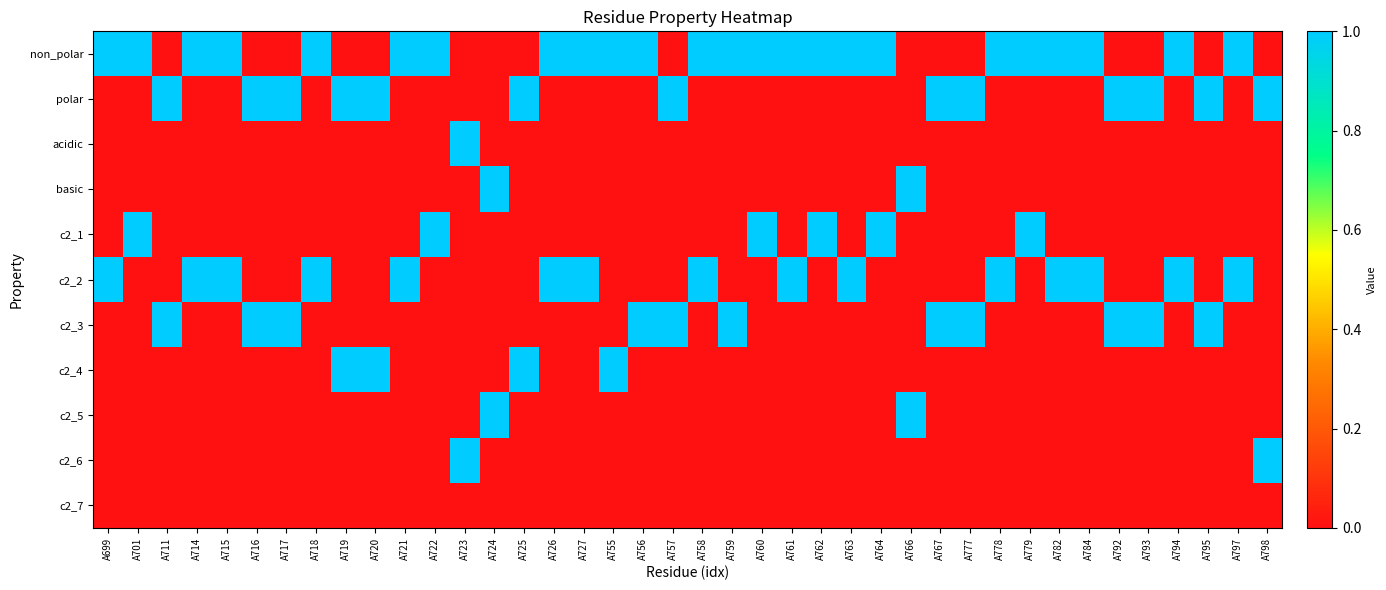

Reading right to left, what are all the values shown in this chart?

non_polar: A798=0	A797=1	A795=0	A794=1	A793=0	A792=0	A784=1	A782=1	A779=1	A778=1	A777=0	A767=0	A766=0	A764=1	A763=1	A762=1	A761=1	A760=1	A759=1	A758=1	A757=0	A756=1	A755=1	A727=1	A726=1	A725=0	A724=0	A723=0	A722=1	A721=1	A720=0	A719=0	A718=1	A717=0	A716=0	A715=1	A714=1	A711=0	A701=1	A699=1
polar: A798=1	A797=0	A795=1	A794=0	A793=1	A792=1	A784=0	A782=0	A779=0	A778=0	A777=1	A767=1	A766=0	A764=0	A763=0	A762=0	A761=0	A760=0	A759=0	A758=0	A757=1	A756=0	A755=0	A727=0	A726=0	A725=1	A724=0	A723=0	A722=0	A721=0	A720=1	A719=1	A718=0	A717=1	A716=1	A715=0	A714=0	A711=1	A701=0	A699=0
acidic: A798=0	A797=0	A795=0	A794=0	A793=0	A792=0	A784=0	A782=0	A779=0	A778=0	A777=0	A767=0	A766=0	A764=0	A763=0	A762=0	A761=0	A760=0	A759=0	A758=0	A757=0	A756=0	A755=0	A727=0	A726=0	A725=0	A724=0	A723=1	A722=0	A721=0	A720=0	A719=0	A718=0	A717=0	A716=0	A715=0	A714=0	A711=0	A701=0	A699=0
basic: A798=0	A797=0	A795=0	A794=0	A793=0	A792=0	A784=0	A782=0	A779=0	A778=0	A777=0	A767=0	A766=1	A764=0	A763=0	A762=0	A761=0	A760=0	A759=0	A758=0	A757=0	A756=0	A755=0	A727=0	A726=0	A725=0	A724=1	A723=0	A722=0	A721=0	A720=0	A719=0	A718=0	A717=0	A716=0	A715=0	A714=0	A711=0	A701=0	A699=0
c2_1: A798=0	A797=0	A795=0	A794=0	A793=0	A792=0	A784=0	A782=0	A779=1	A778=0	A777=0	A767=0	A766=0	A764=1	A763=0	A762=1	A761=0	A760=1	A759=0	A758=0	A757=0	A756=0	A755=0	A727=0	A726=0	A725=0	A724=0	A723=0	A722=1	A721=0	A720=0	A719=0	A718=0	A717=0	A716=0	A715=0	A714=0	A711=0	A701=1	A699=0
c2_2: A798=0	A797=1	A795=0	A794=1	A793=0	A792=0	A784=1	A782=1	A779=0	A778=1	A777=0	A767=0	A766=0	A764=0	A763=1	A762=0	A761=1	A760=0	A759=0	A758=1	A757=0	A756=0	A755=0	A727=1	A726=1	A725=0	A724=0	A723=0	A722=0	A721=1	A720=0	A719=0	A718=1	A717=0	A716=0	A715=1	A714=1	A711=0	A701=0	A699=1
c2_3: A798=0	A797=0	A795=1	A794=0	A793=1	A792=1	A784=0	A782=0	A779=0	A778=0	A777=1	A767=1	A766=0	A764=0	A763=0	A762=0	A761=0	A760=0	A759=1	A758=0	A757=1	A756=1	A755=0	A727=0	A726=0	A725=0	A724=0	A723=0	A722=0	A721=0	A720=0	A719=0	A718=0	A717=1	A716=1	A715=0	A714=0	A711=1	A701=0	A699=0
c2_4: A798=0	A797=0	A795=0	A794=0	A793=0	A792=0	A784=0	A782=0	A779=0	A778=0	A777=0	A767=0	A766=0	A764=0	A763=0	A762=0	A761=0	A760=0	A759=0	A758=0	A757=0	A756=0	A755=1	A727=0	A726=0	A725=1	A724=0	A723=0	A722=0	A721=0	A720=1	A719=1	A718=0	A717=0	A716=0	A715=0	A714=0	A711=0	A701=0	A699=0
c2_5: A798=0	A797=0	A795=0	A794=0	A793=0	A792=0	A784=0	A782=0	A779=0	A778=0	A777=0	A767=0	A766=1	A764=0	A763=0	A762=0	A761=0	A760=0	A759=0	A758=0	A757=0	A756=0	A755=0	A727=0	A726=0	A725=0	A724=1	A723=0	A722=0	A721=0	A720=0	A719=0	A718=0	A717=0	A716=0	A715=0	A714=0	A711=0	A701=0	A699=0
c2_6: A798=1	A797=0	A795=0	A794=0	A793=0	A792=0	A784=0	A782=0	A779=0	A778=0	A777=0	A767=0	A766=0	A764=0	A763=0	A762=0	A761=0	A760=0	A759=0	A758=0	A757=0	A756=0	A755=0	A727=0	A726=0	A725=0	A724=0	A723=1	A722=0	A721=0	A720=0	A719=0	A718=0	A717=0	A716=0	A715=0	A714=0	A711=0	A701=0	A699=0
c2_7: A798=0	A797=0	A795=0	A794=0	A793=0	A792=0	A784=0	A782=0	A779=0	A778=0	A777=0	A767=0	A766=0	A764=0	A763=0	A762=0	A761=0	A760=0	A759=0	A758=0	A757=0	A756=0	A755=0	A727=0	A726=0	A725=0	A724=0	A723=0	A722=0	A721=0	A720=0	A719=0	A718=0	A717=0	A716=0	A715=0	A714=0	A711=0	A701=0	A699=0